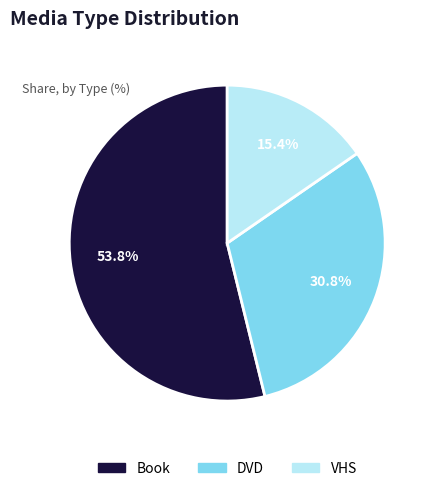

The Book slice represents 66% of the pie. True or false?

False